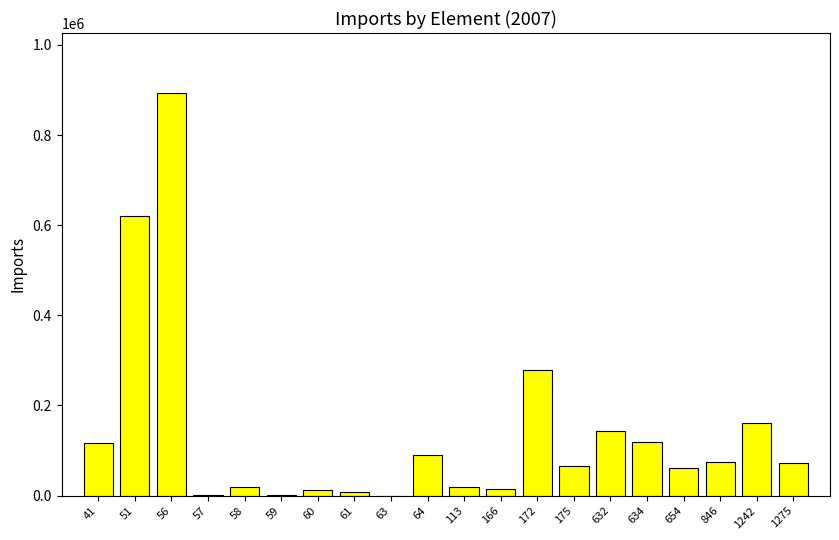

What value does the data have at 1242?

160061